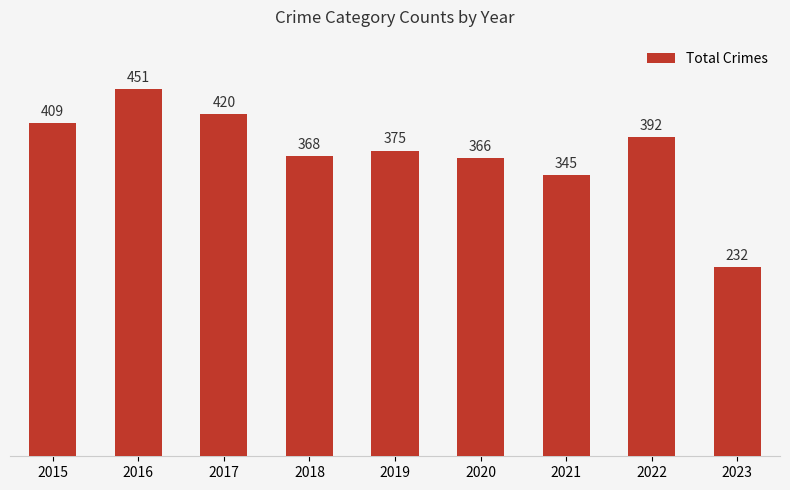

Are the bars horizontal?

No